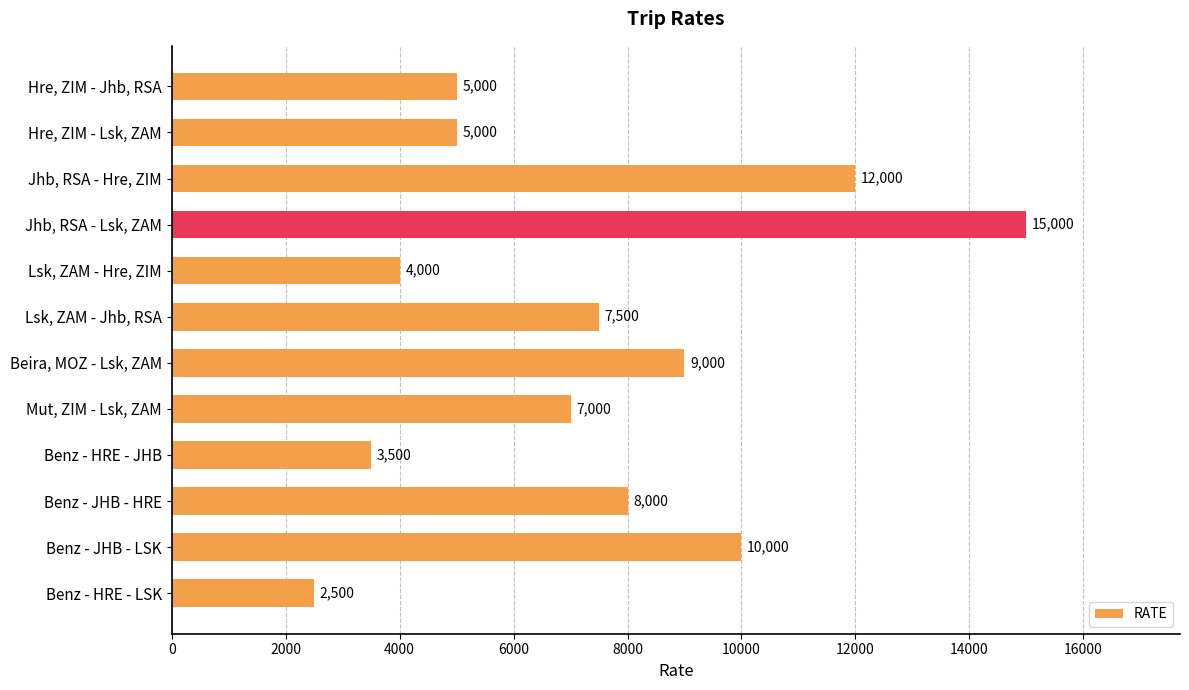

Between Jhb, RSA - Lsk, ZAM and Lsk, ZAM - Jhb, RSA, which is larger?

Jhb, RSA - Lsk, ZAM